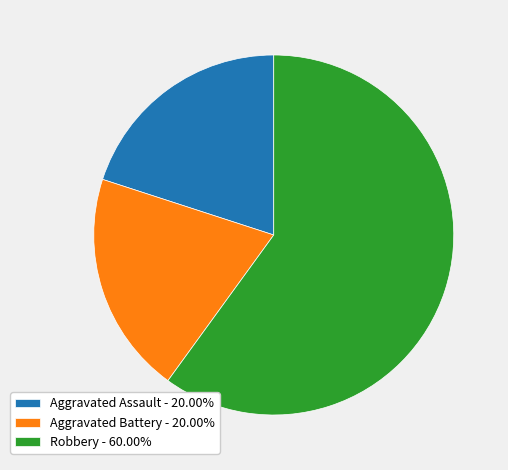

The Robbery slice represents 48% of the pie. True or false?

False